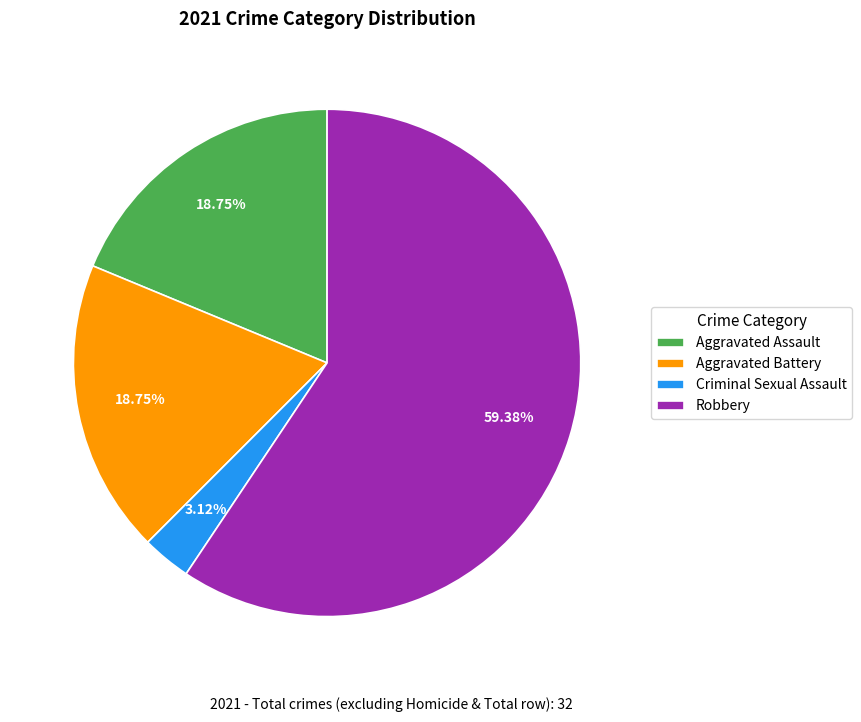

To the nearest percent, what percentage of the pie is Criminal Sexual Assault?

3%